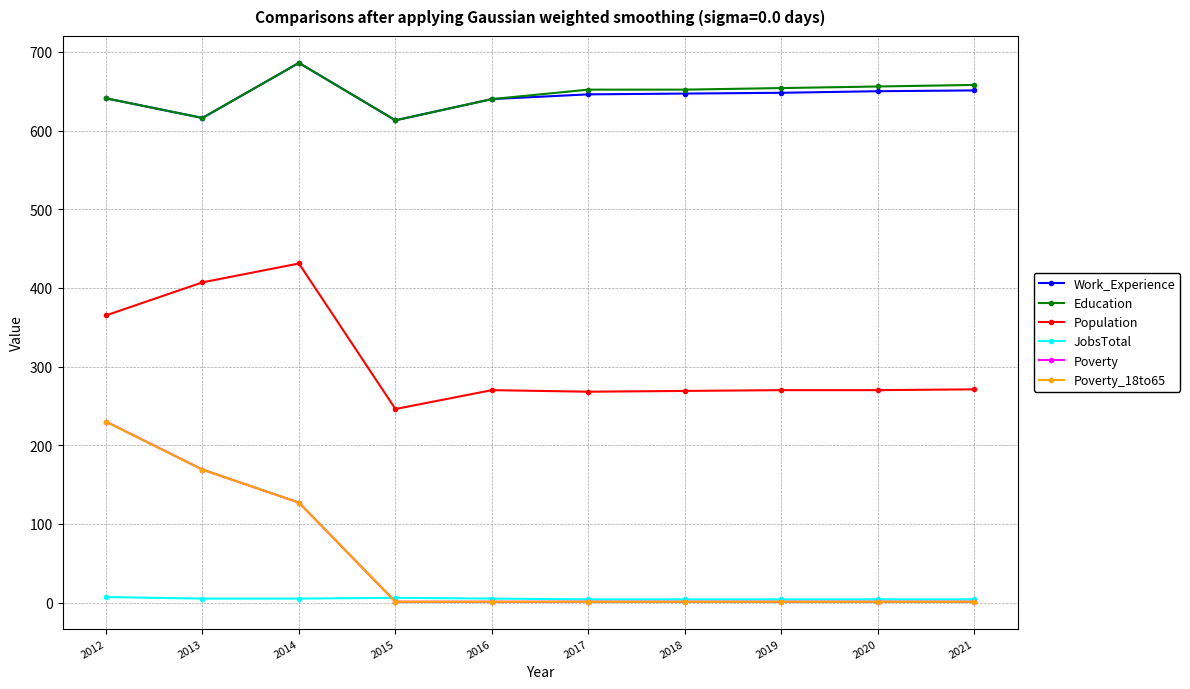

What is the sum of the Education values at 2019 and 2018?

1306